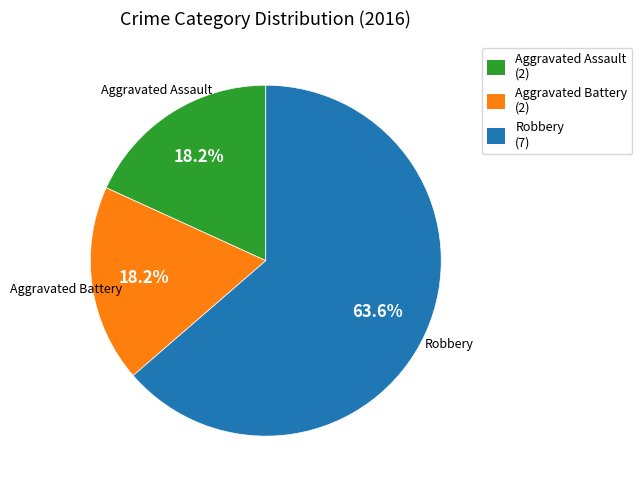

To the nearest percent, what is the combined percentage of Aggravated Assault and Robbery?

82%